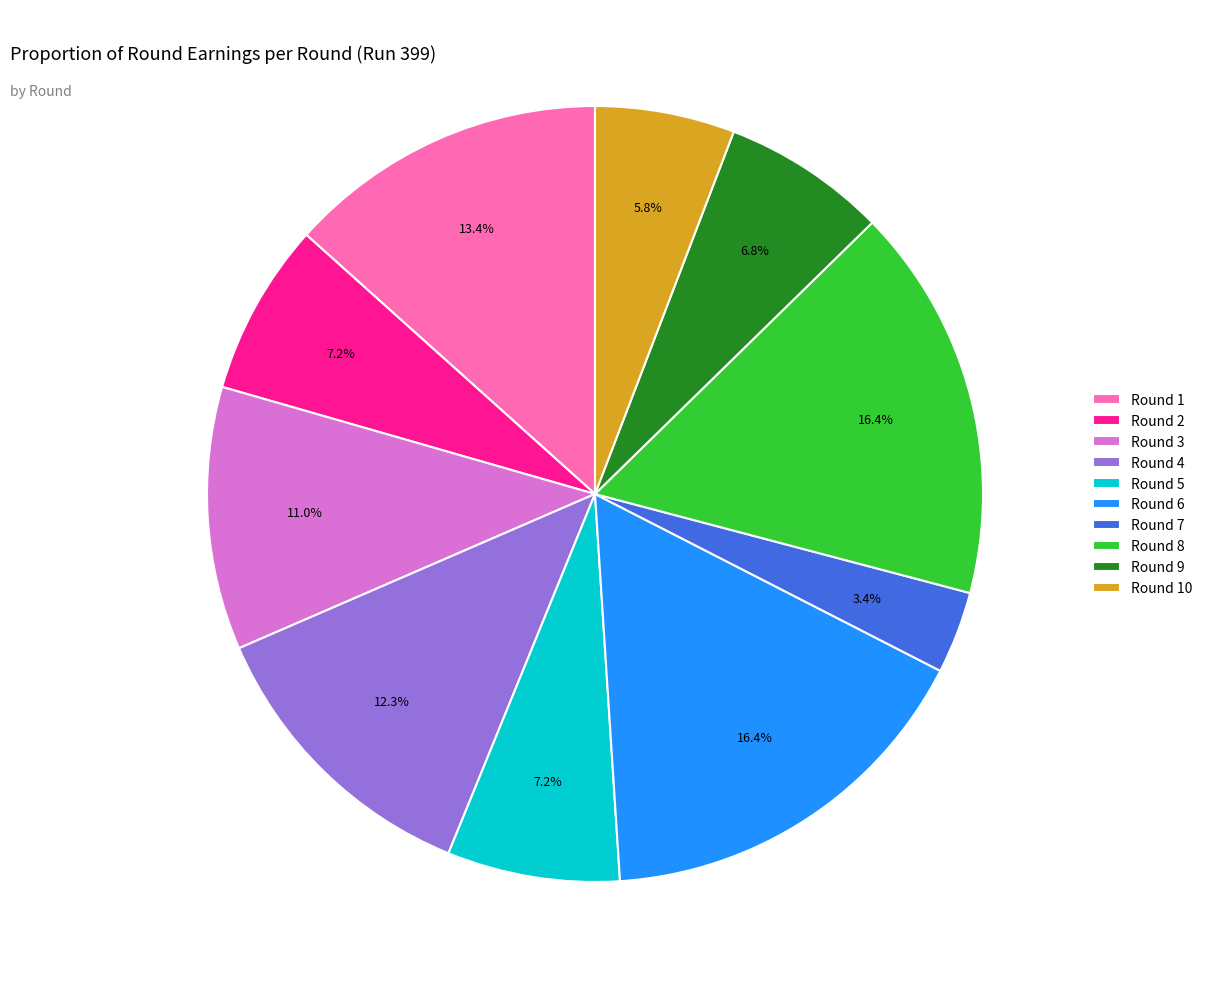

Which has a higher value, Round 4 or Round 9?

Round 4